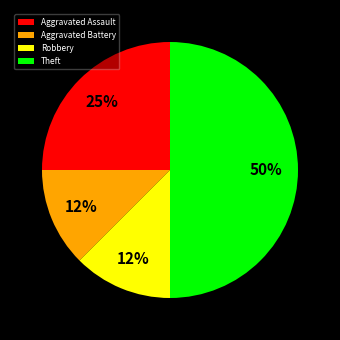

What is the largest slice in the pie chart?

Theft